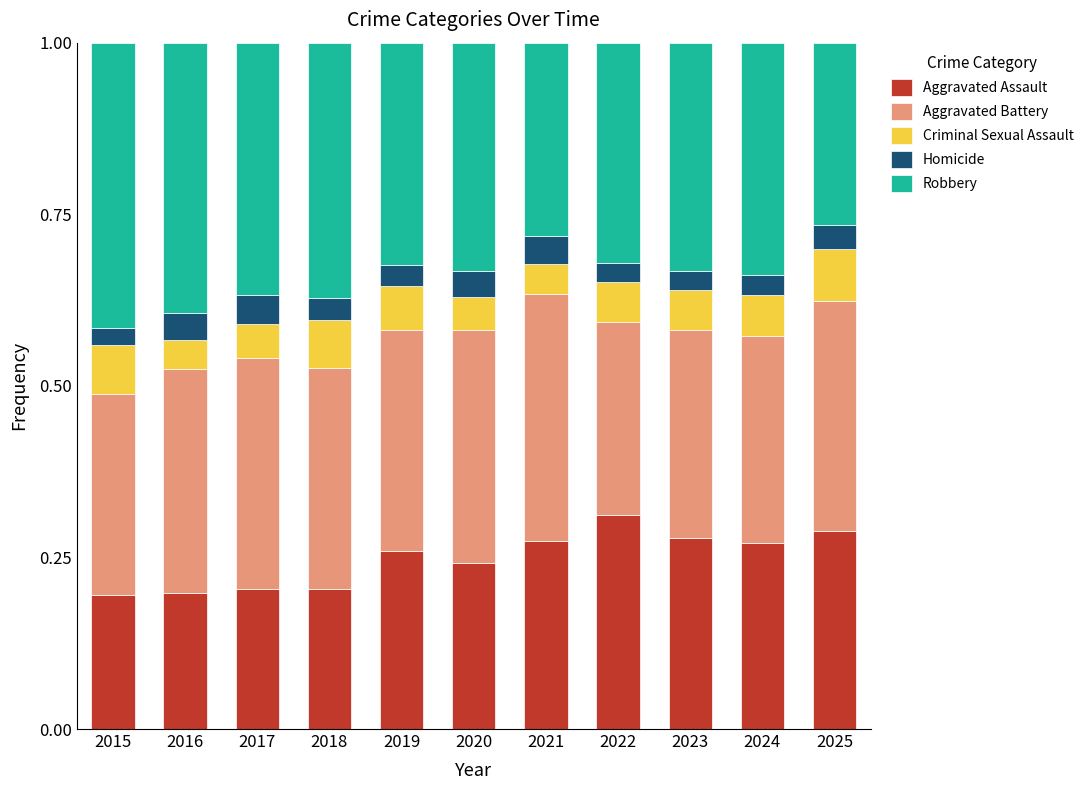

Which category has the highest value in the Aggravated Assault series?

2022